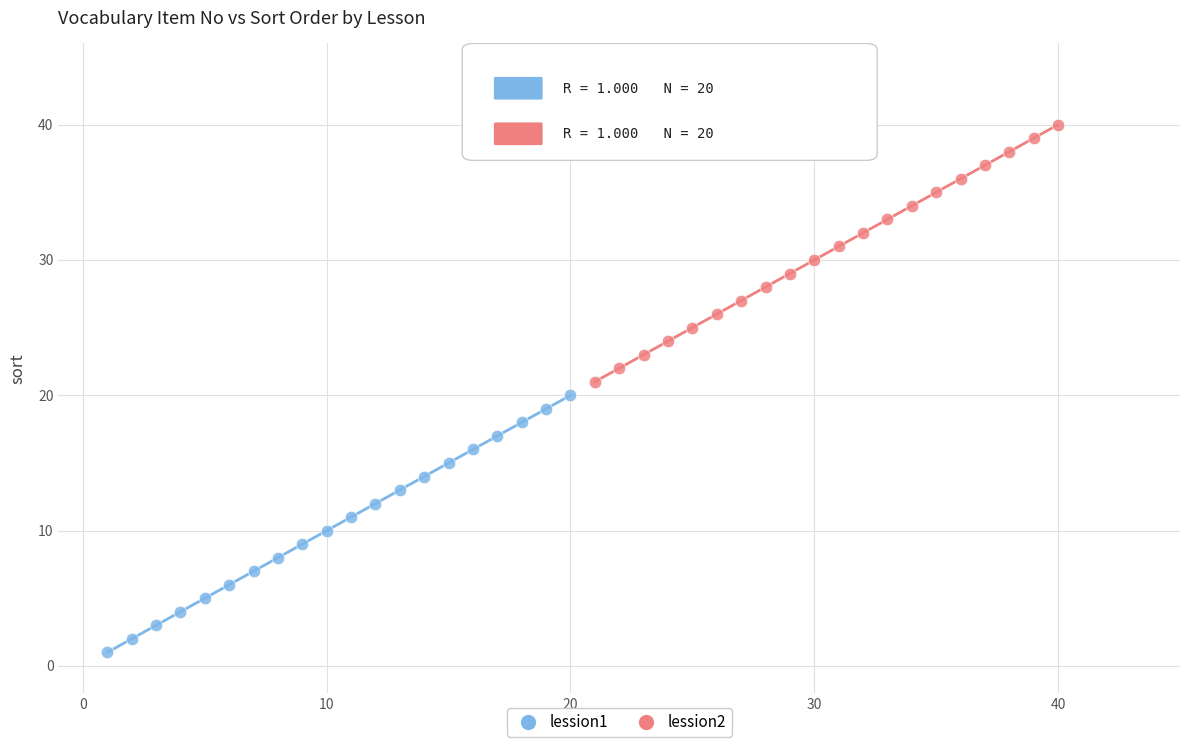

Which series contains the lowest Y value?

lession1